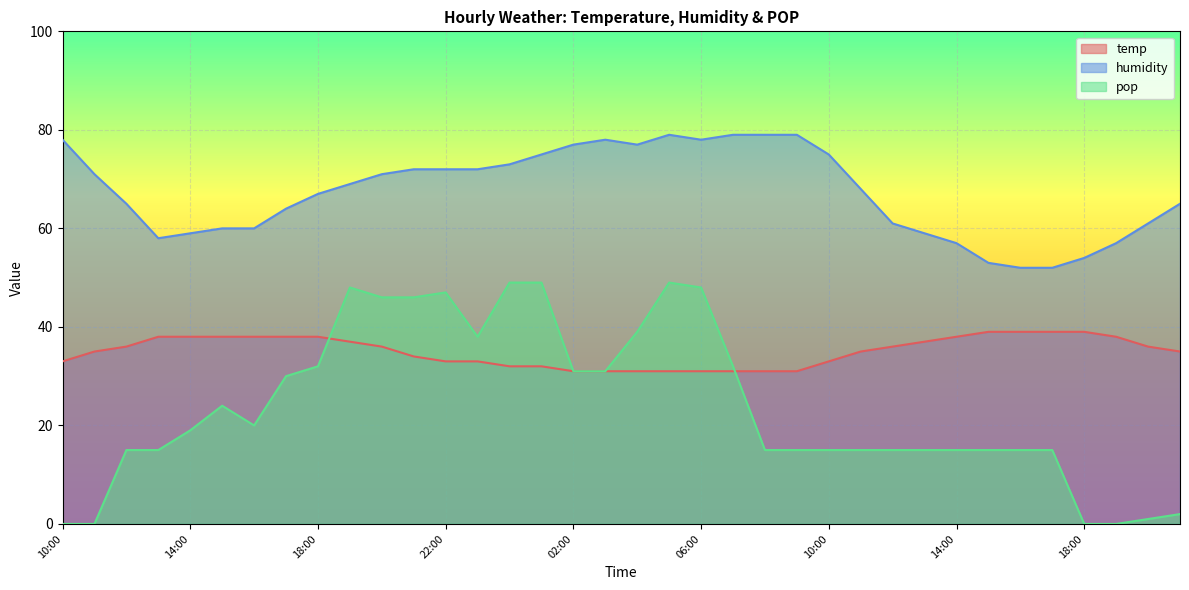

True or false: humidity and temp cross at least once.

False